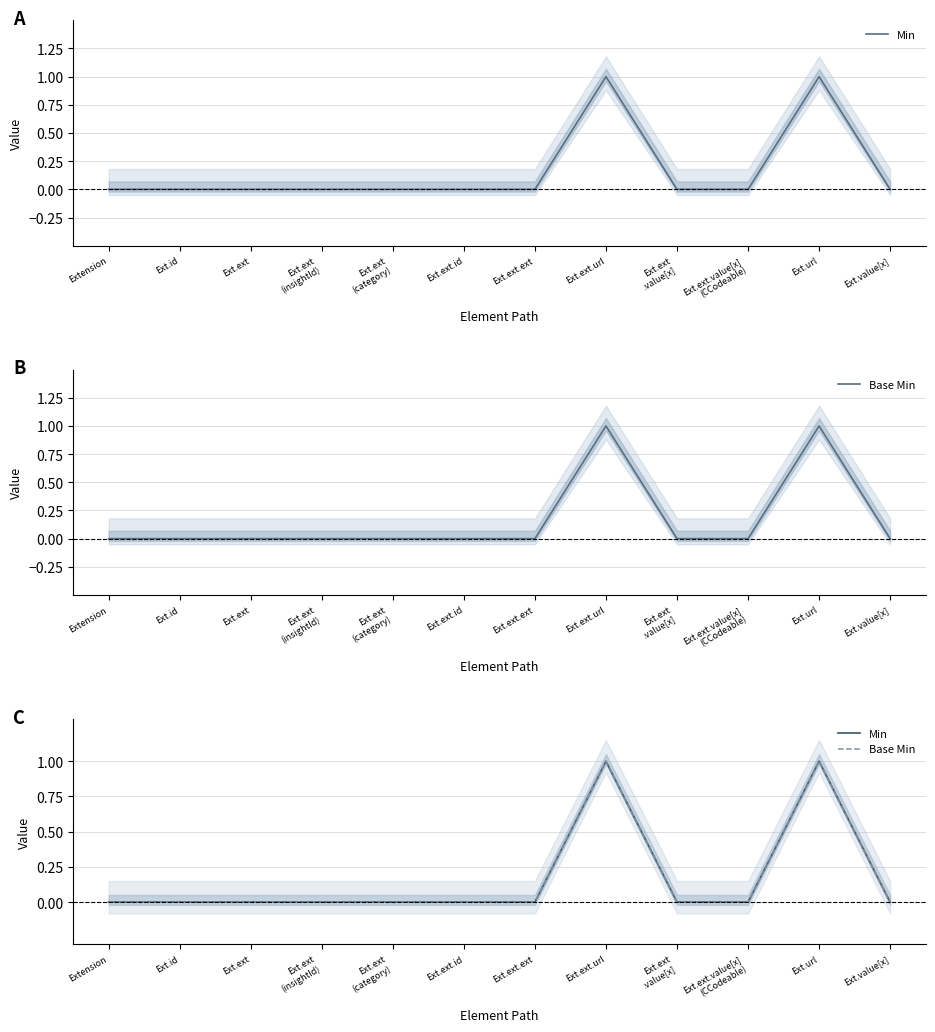

Reading left to right, extract all data points from this chart.

Min: Extension=0	Ext.id=0	Ext.ext=0	Ext.ext
(insightId)=0	Ext.ext
(category)=0	Ext.ext.id=0	Ext.ext.ext=0	Ext.ext.url=1	Ext.ext
.value[x]=0	Ext.ext.value[x]
(CCodeable)=0	Ext.url=1	Ext.value[x]=0
Base Min: Extension=0	Ext.id=0	Ext.ext=0	Ext.ext
(insightId)=0	Ext.ext
(category)=0	Ext.ext.id=0	Ext.ext.ext=0	Ext.ext.url=1	Ext.ext
.value[x]=0	Ext.ext.value[x]
(CCodeable)=0	Ext.url=1	Ext.value[x]=0